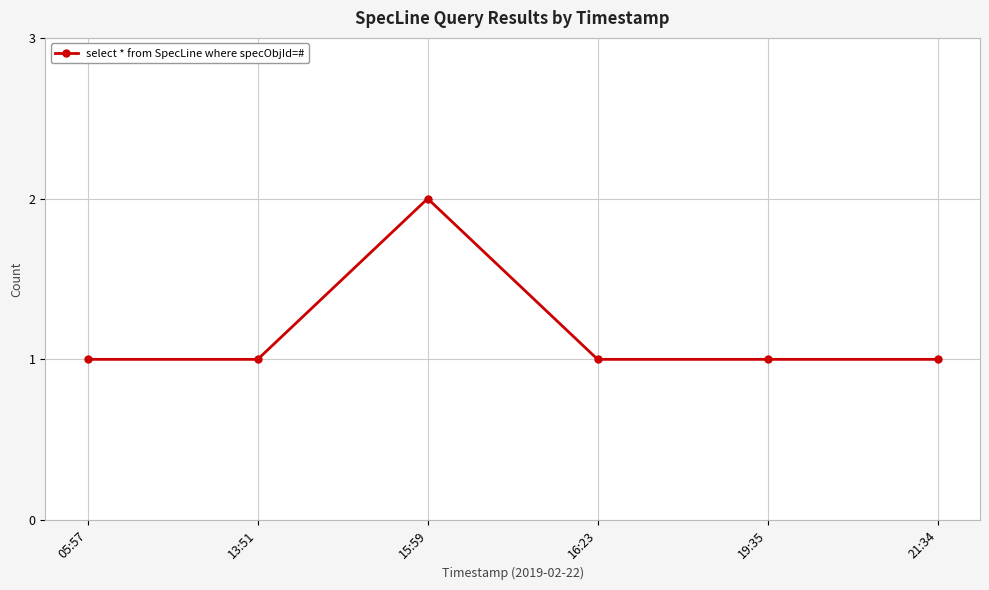

True or false: the data shows 1 at 16:23.

True